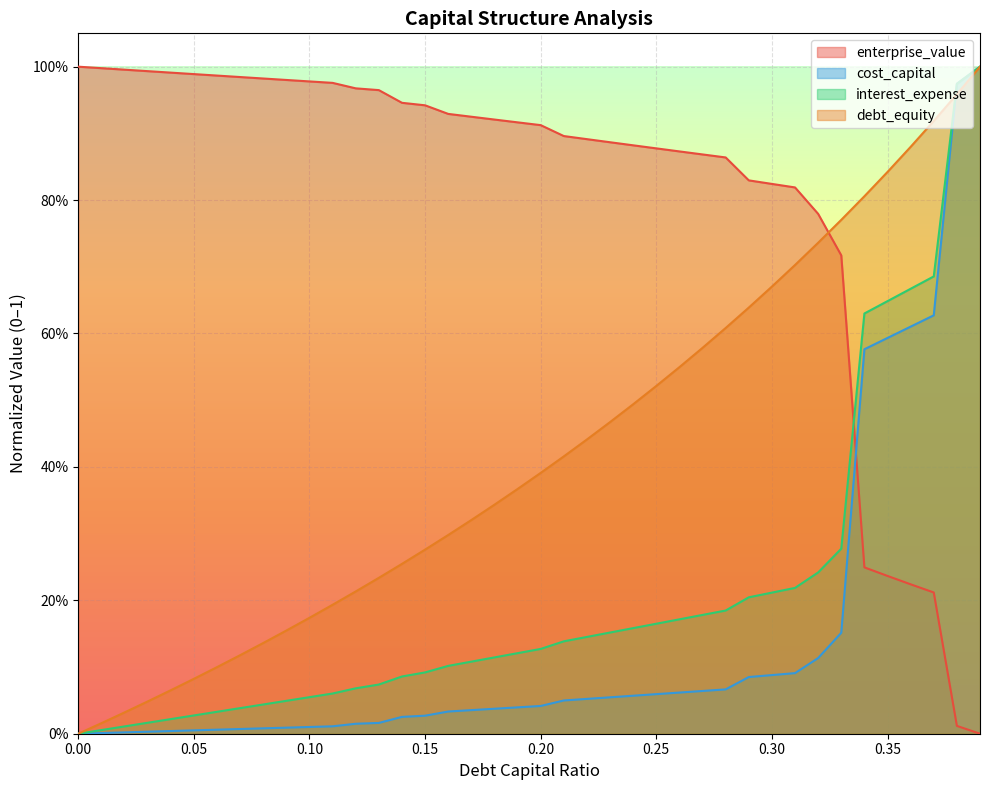

What is the value of the enterprise_value point at the 37th from the left?

0.2